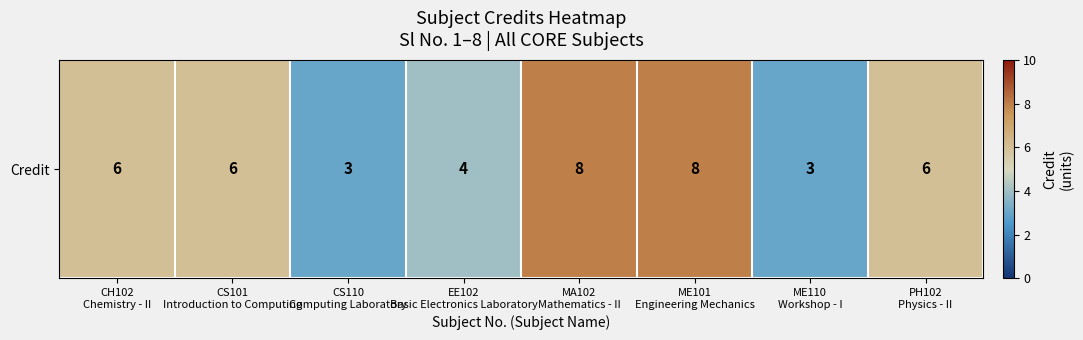

How many distinct data groups are displayed?

1